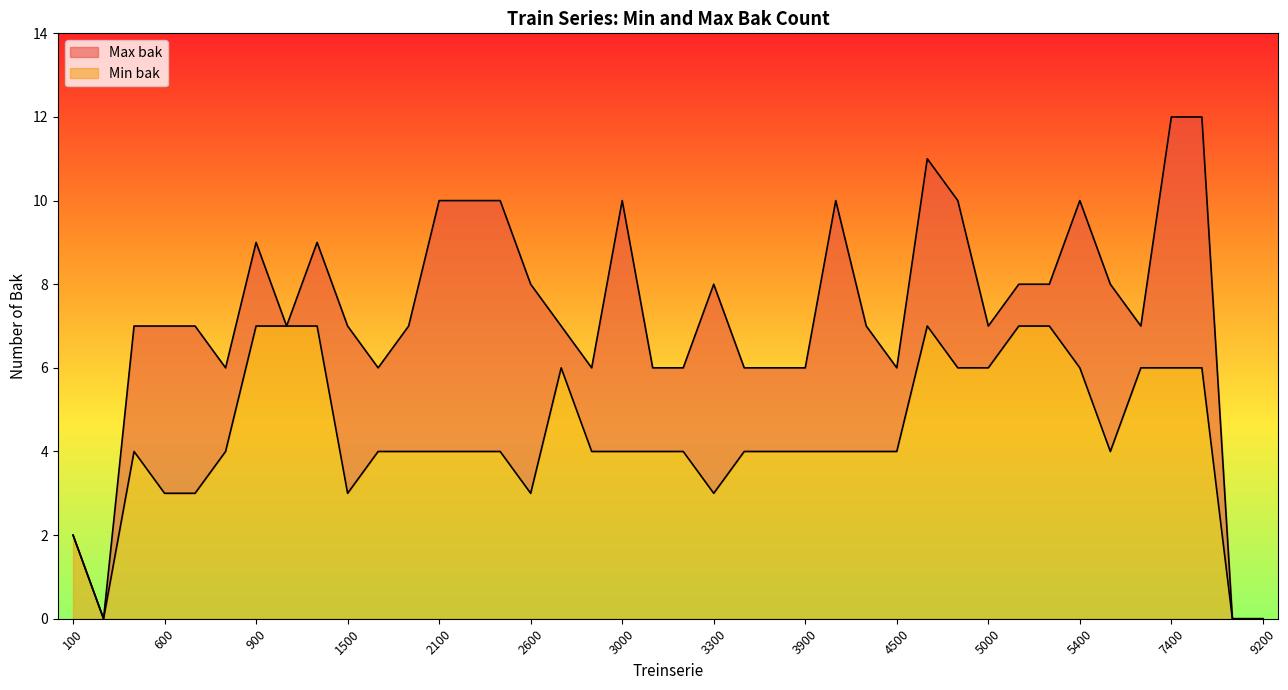

What is the approximate value of Min bak at 500?

4